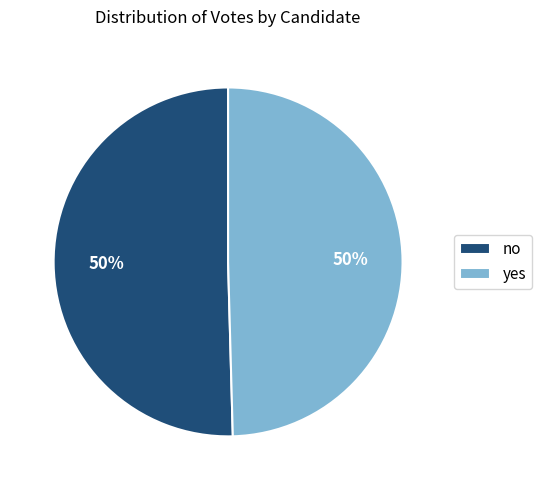

What is the ratio of the value at no to the value at yes?

1.0